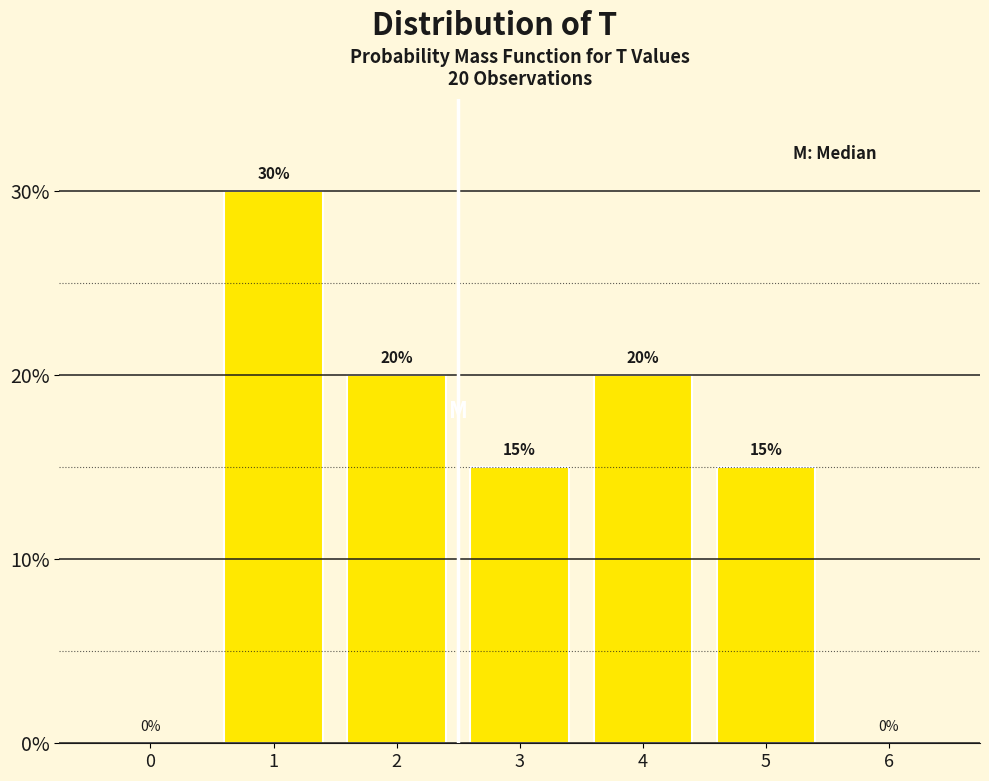

Reading left to right, transcribe all the data shown in this chart.

0=0	1=30	2=20	3=15	4=20	5=15	6=0